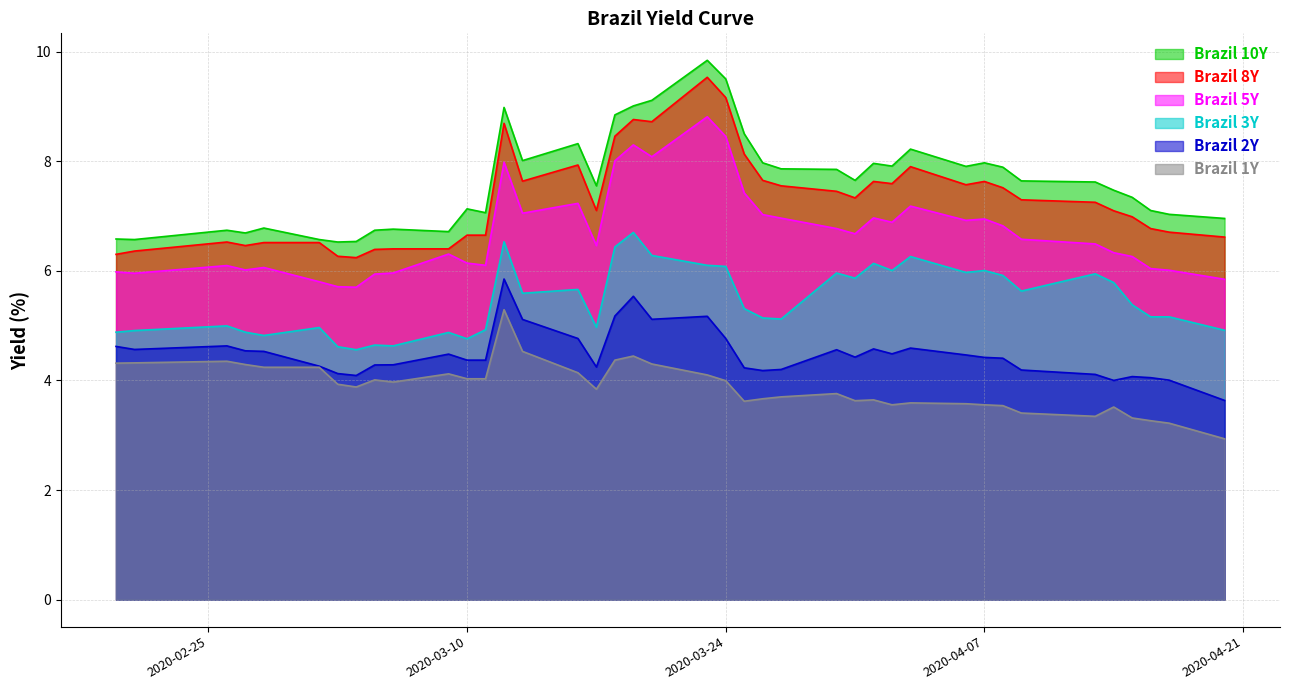

What is the difference between the second highest and minimum values in the Brazil 5Y series?

2.7